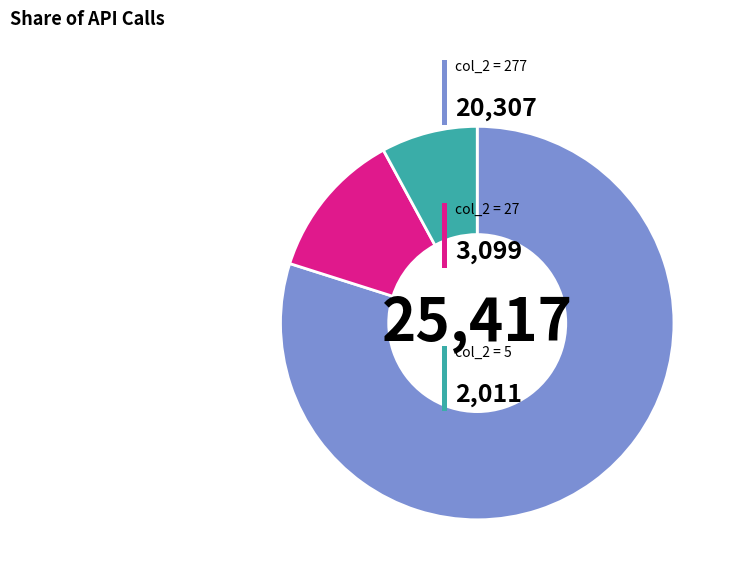

Does any single category account for the majority?

Yes